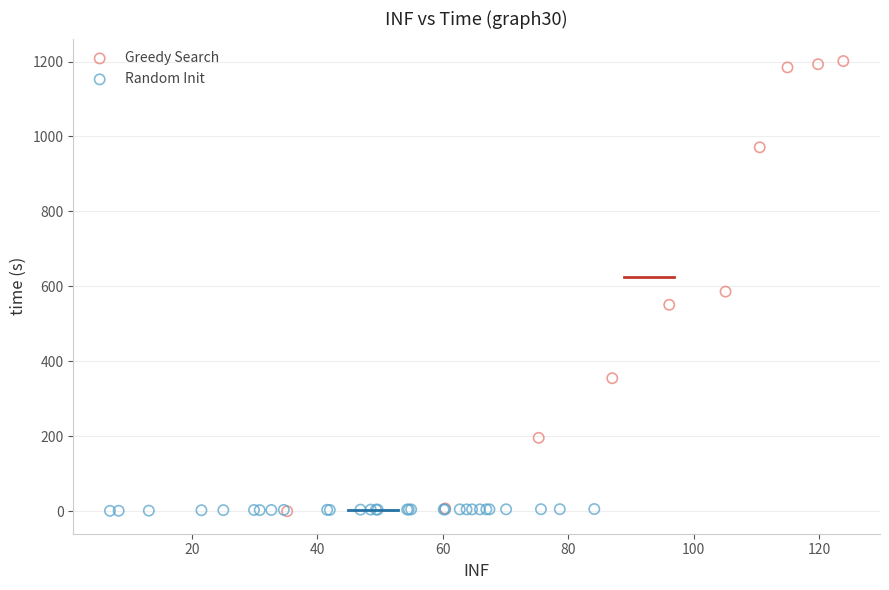

What are all the series names shown in the legend?

Greedy Search, Random Init